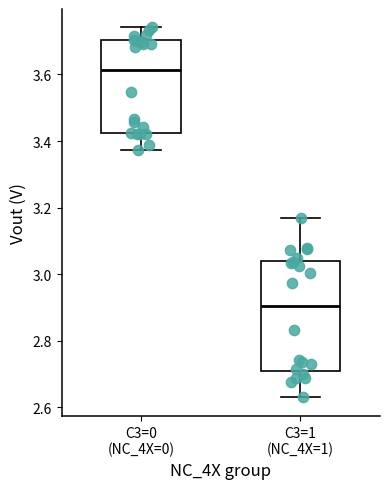

Reading left to right, read every box against the y-axis: the position of its median line, the range the box covers, and the ends of its whiskers. The values are not printed on the chart, so give them approximately, as read against the axis.

C3=0 (NC_4X=0): median 3.62, box 3.42 to 3.70, whiskers 3.38 to 3.74
C3=1 (NC_4X=1): median 2.90, box 2.72 to 3.04, whiskers 2.64 to 3.18